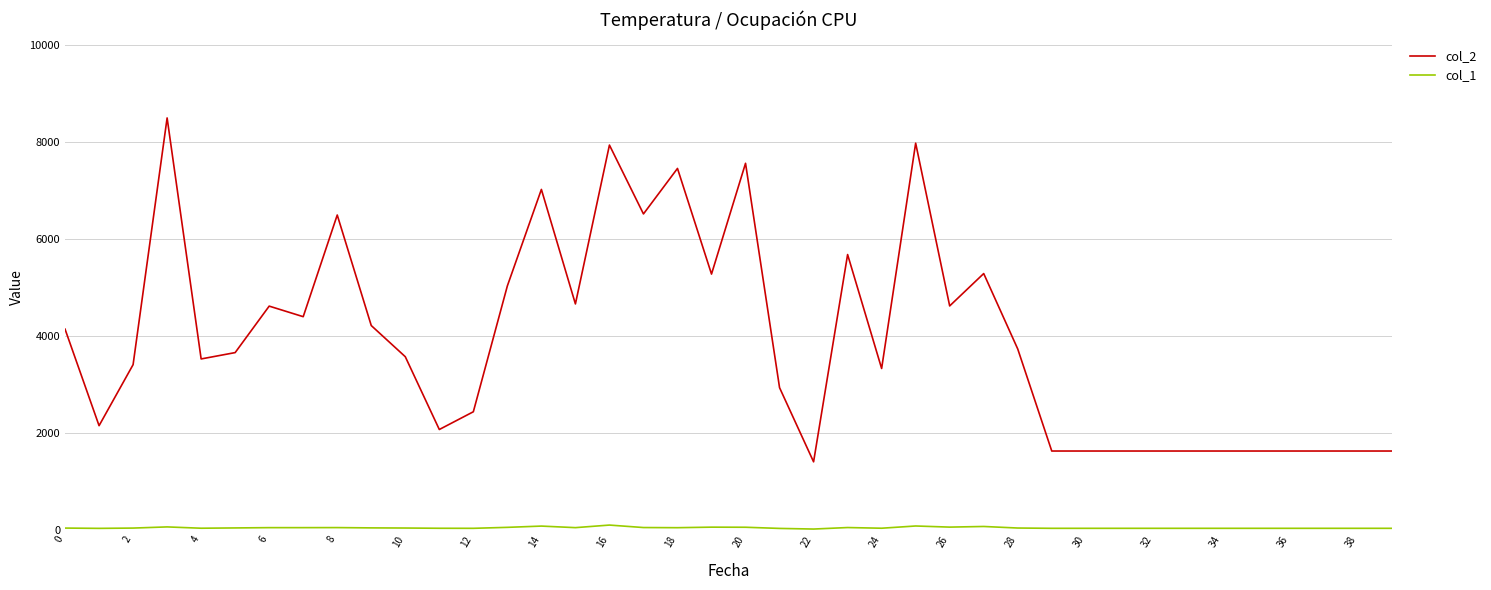

Which series has the largest range (max minus min)?

col_2